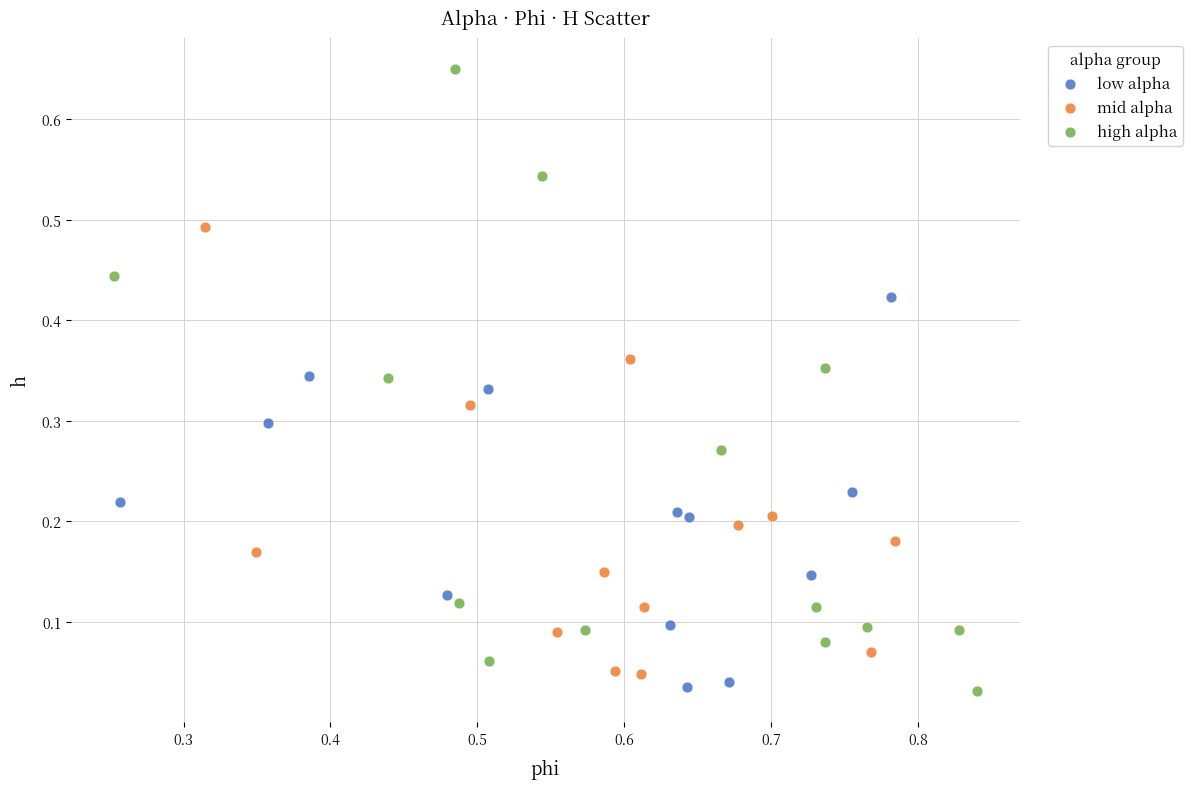

Which series has the largest Y range (max minus min)?

high alpha